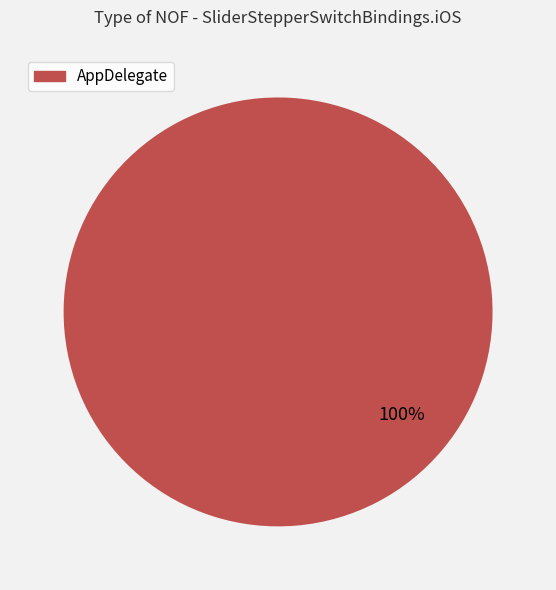

Is it true that AppDelegate is 89% of the pie?

False